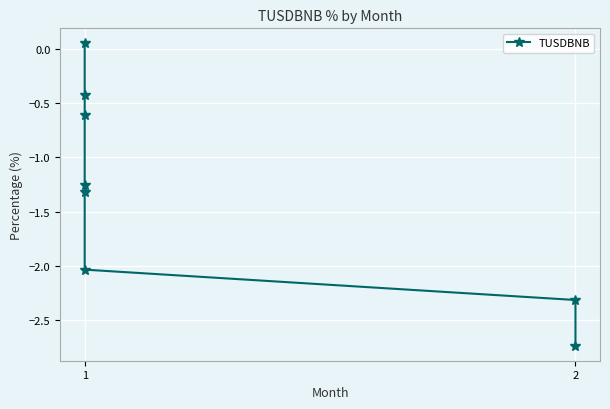

What is the value of the 6th point from the left?

-2.0